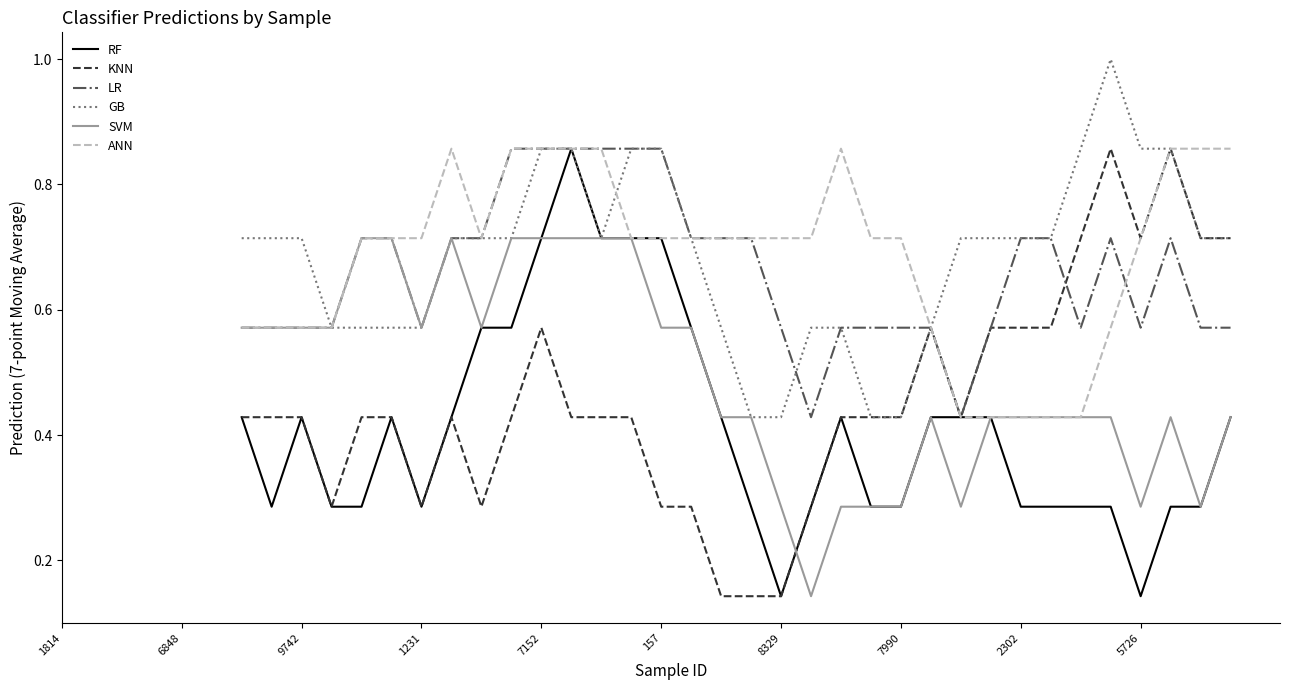

What is the greatest value displayed?

1.0